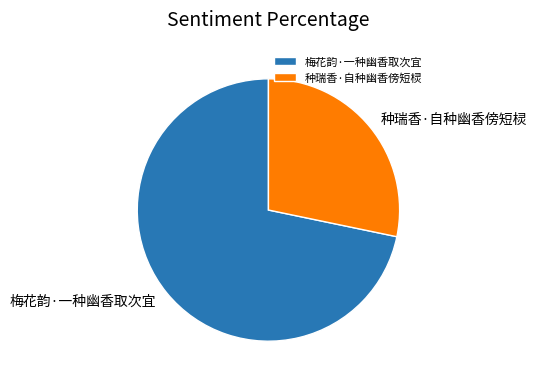

Approximately how many times larger is the value at 梅花韵·一种幽香取次宜 compared to 种瑞香·自种幽香傍短棂?

2.5